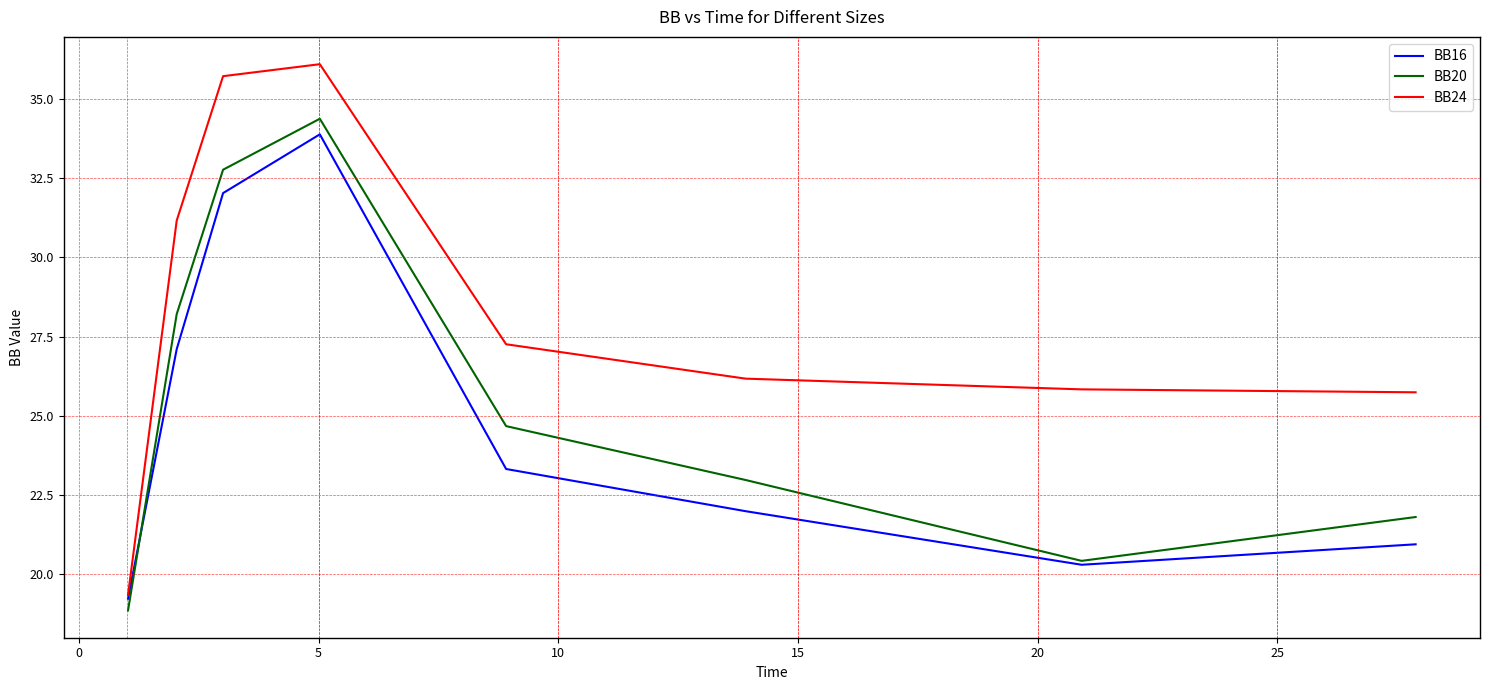

True or false: BB24 and BB20 intersect in this chart.

False